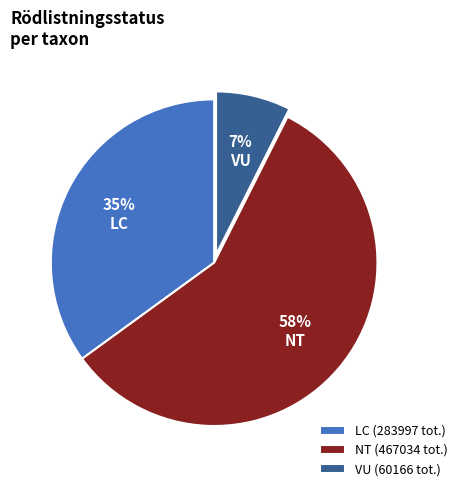

Approximately how many times larger is the value at LC (283997 tot.) compared to NT (467034 tot.)?

0.6